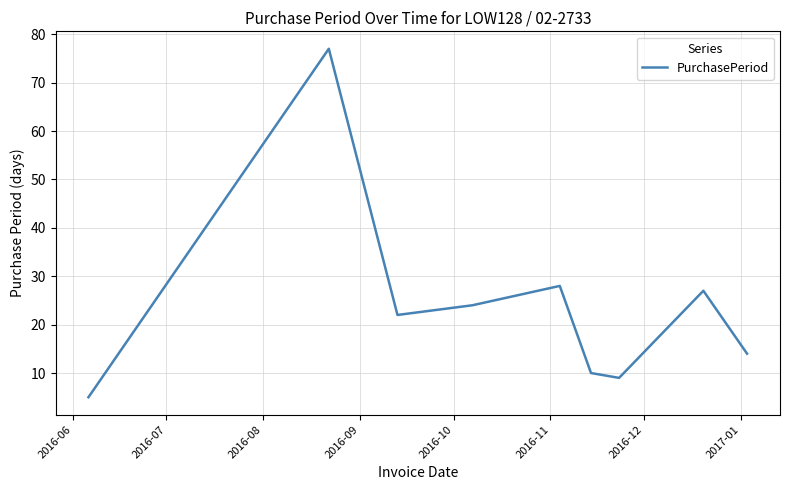

What is the maximum value shown in the chart?

77